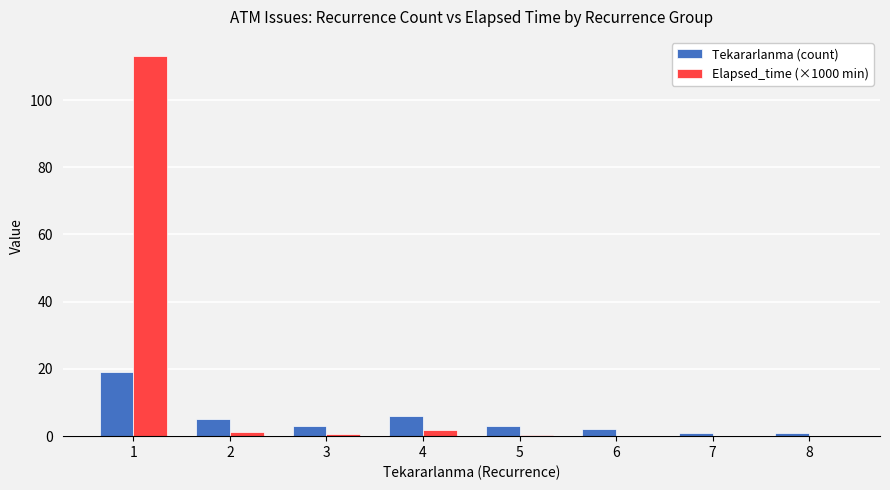

What is the maximum value for Tekararlanma (count)?

19.0